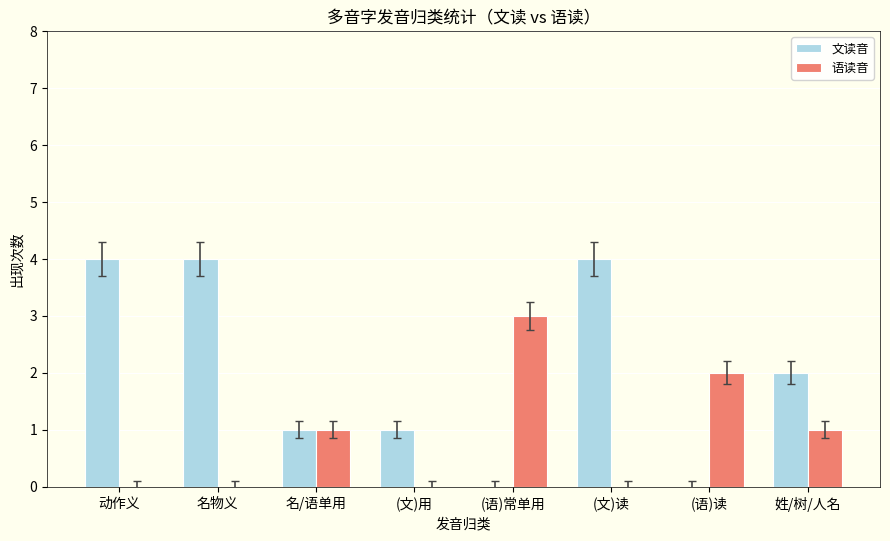

Is it true that 语读音 equals 0 at (文)读?

True